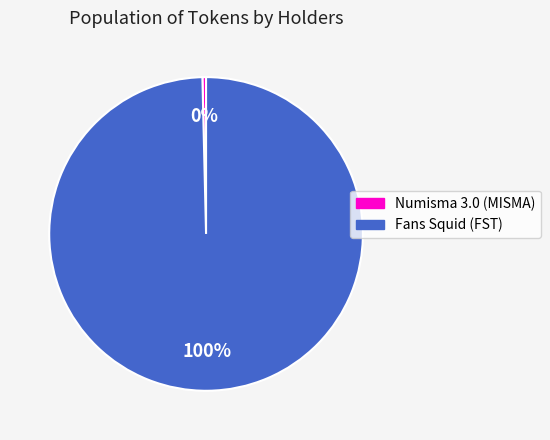

Rank the categories by value from lowest to highest.

Numisma 3.0 (MISMA), Fans Squid (FST)